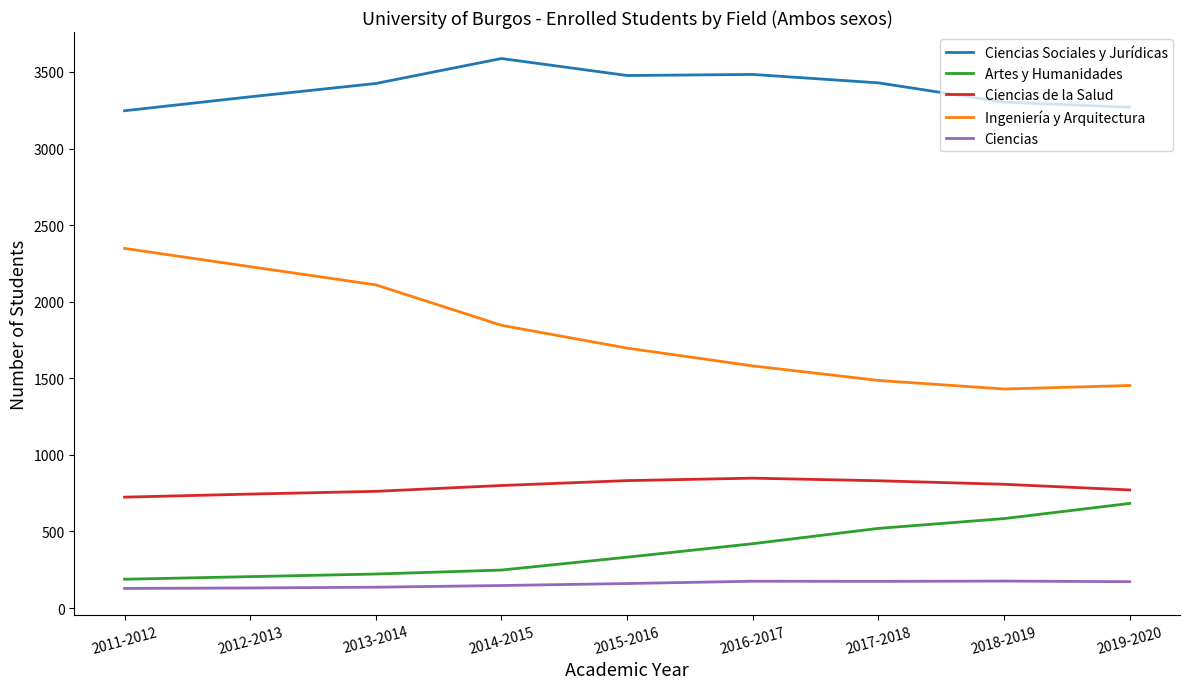

True or false: Ciencias and Artes y Humanidades cross at least once.

False